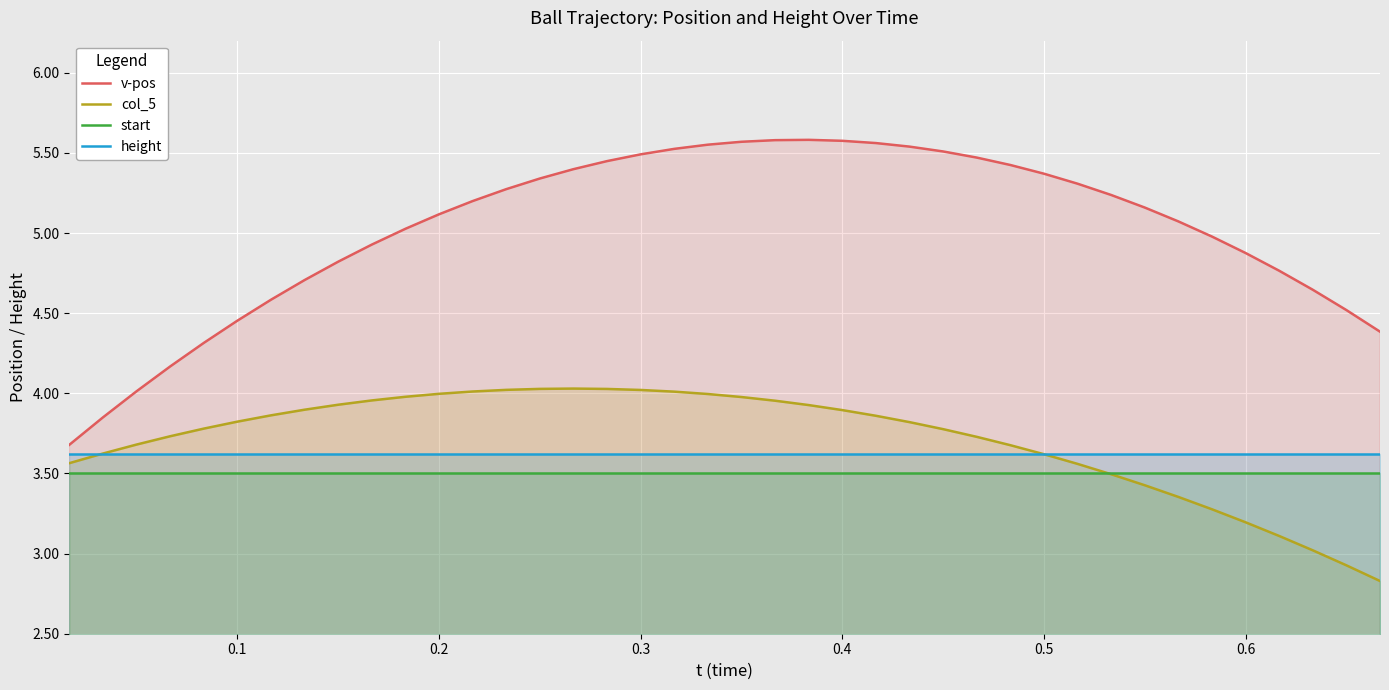

What is the minimum value shown in the chart?

2.8